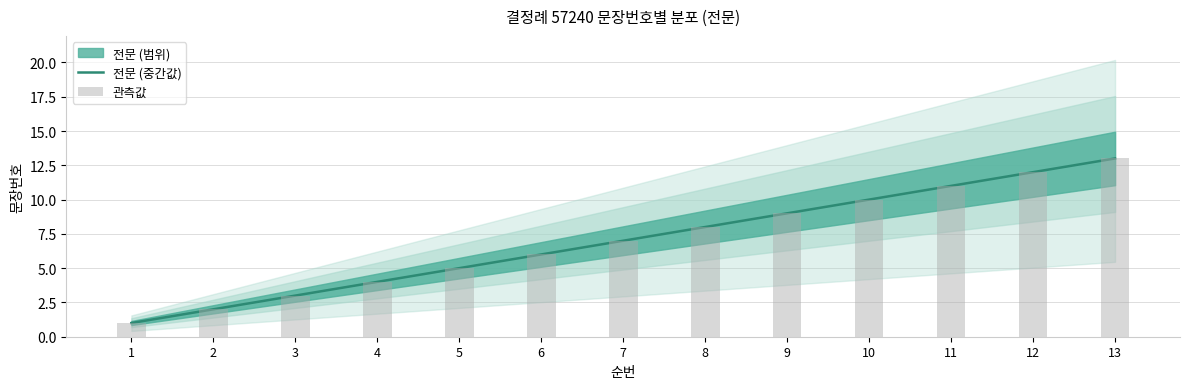

What is the sum of all values?

91